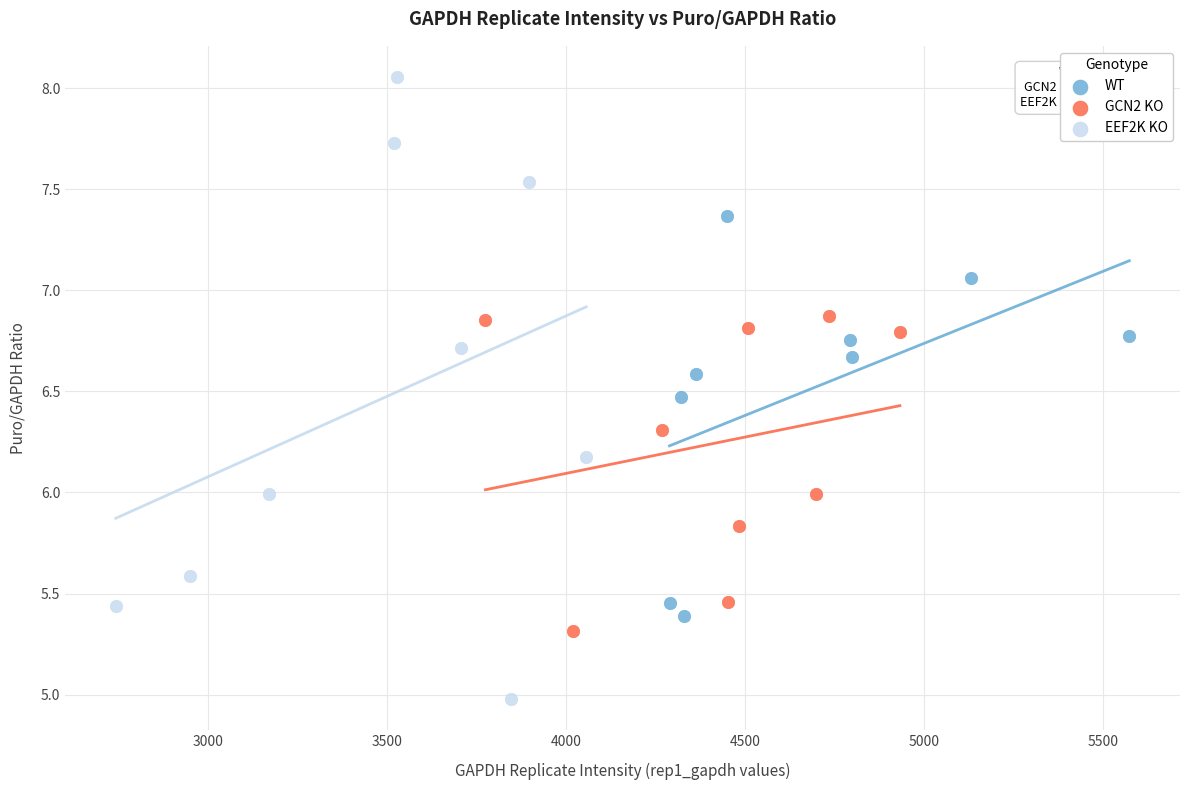

Which series contains the lowest Y value?

EEF2K KO